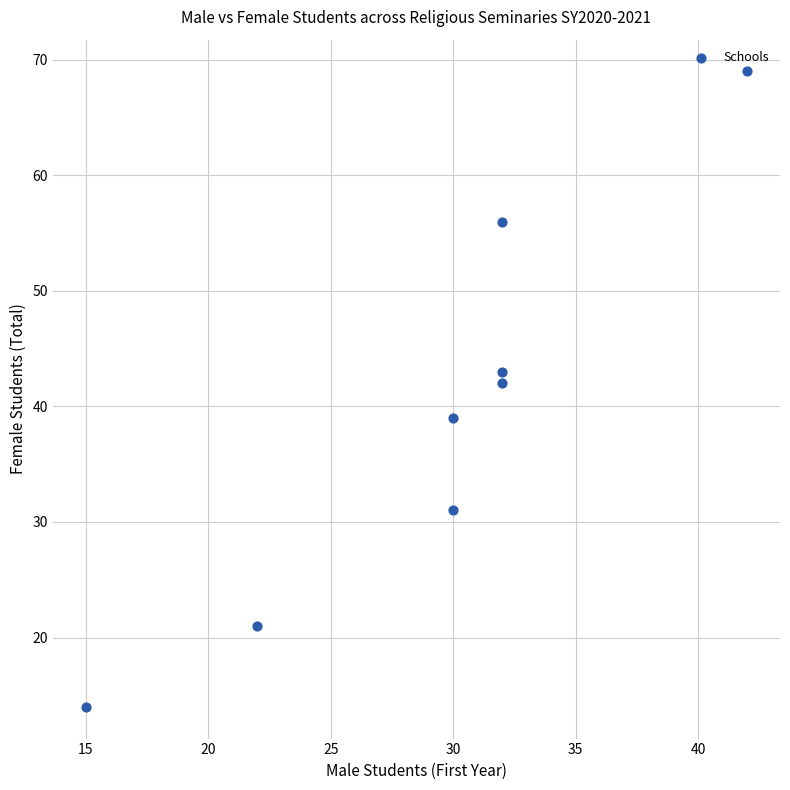

What Y value in the scatter plot is closest to 41?

42